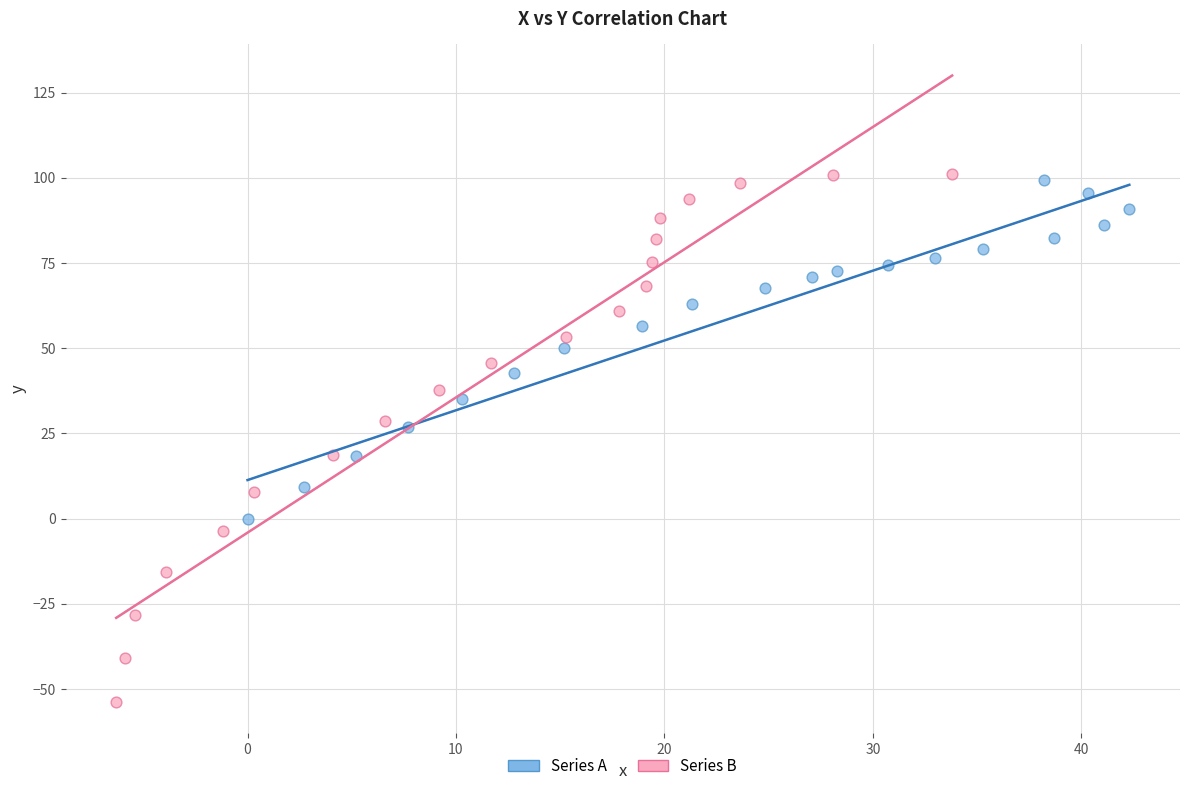

Which series reaches the maximum Y coordinate?

Series B